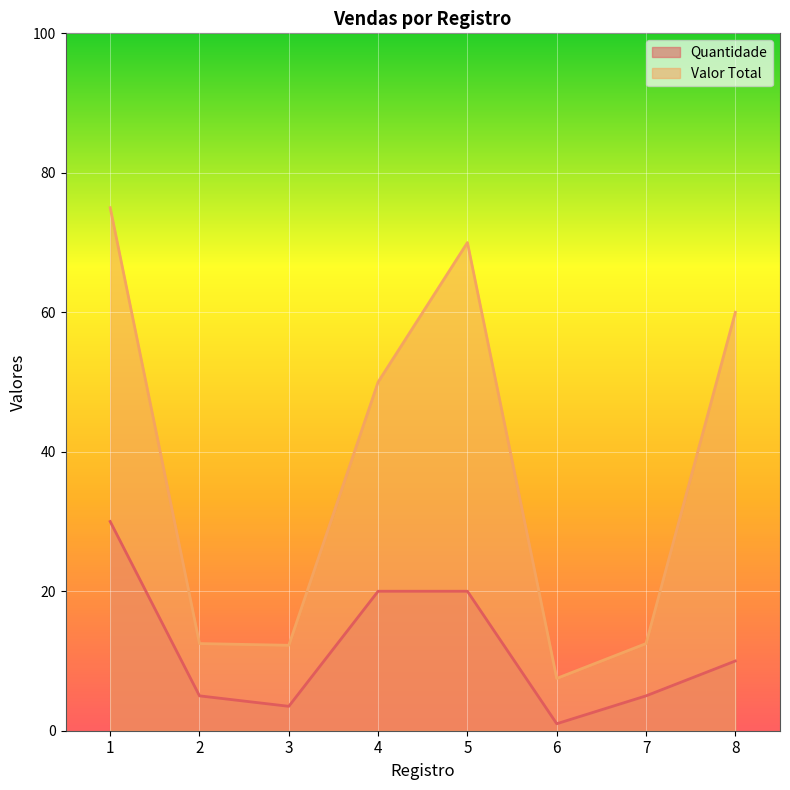

What is the spread (max minus min) of values at 7?

7.5